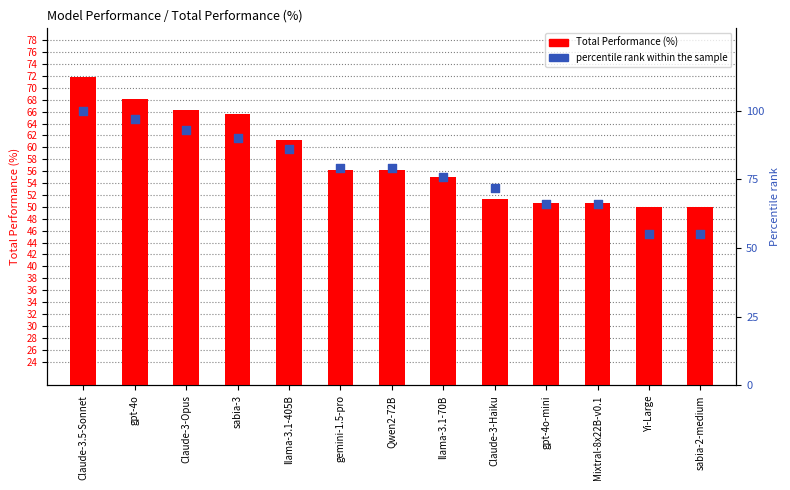

Which series has the largest Y range (max minus min)?

percentile rank within the sample